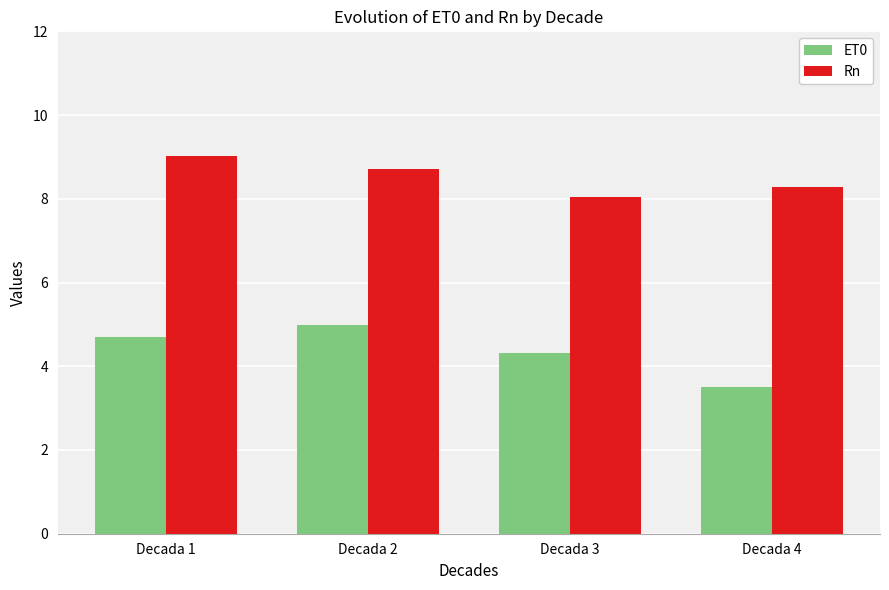

The value of Rn at Decada 2 is 8.7. True or false?

True